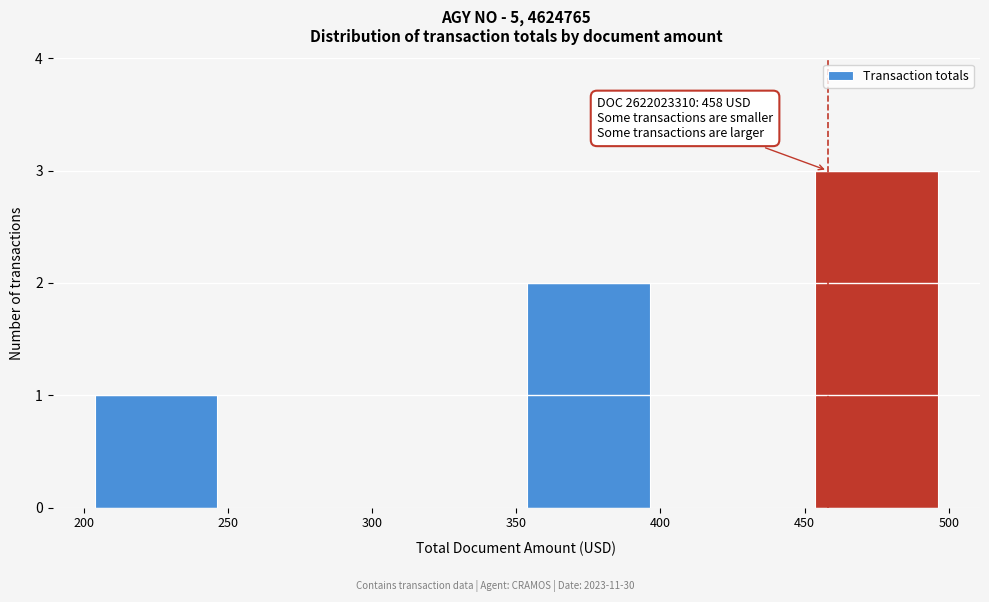

Over which range of the x-axis is the bar tallest?

450 to 500